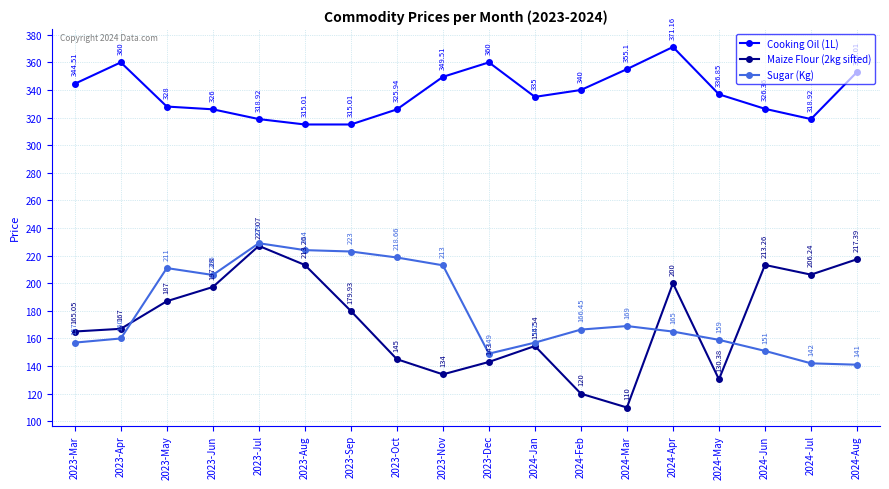

Read the Cooking Oil (1L) value at 2023-Sep.

315.0